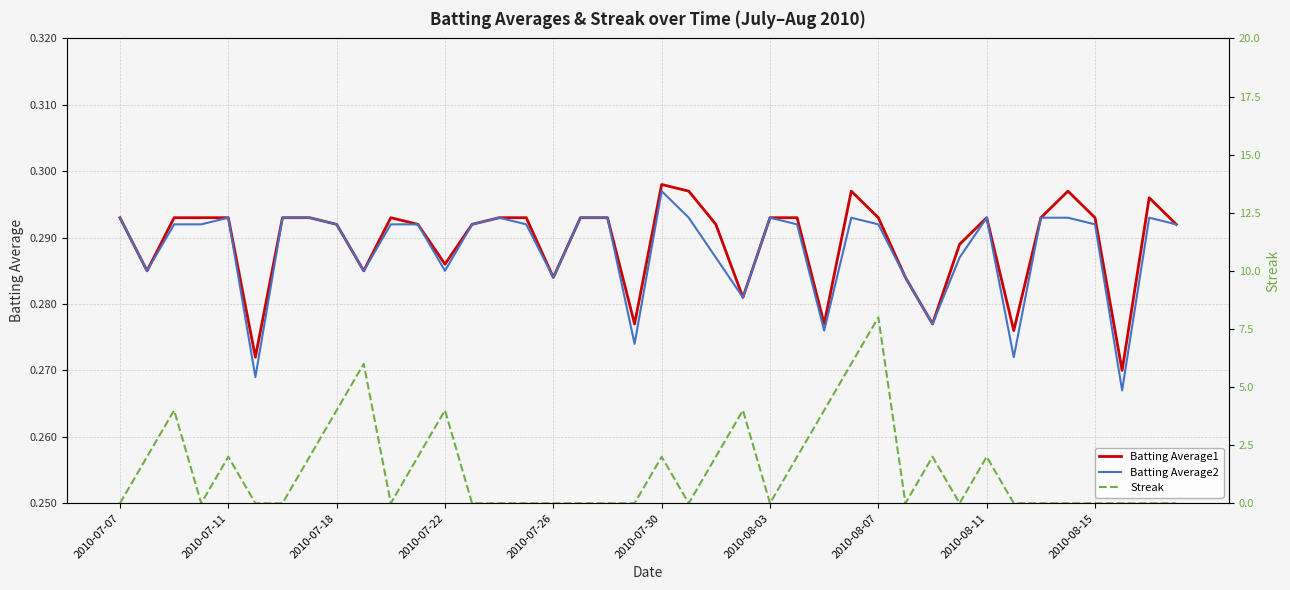

How many interior local valleys does the Batting Average2 series have?

11